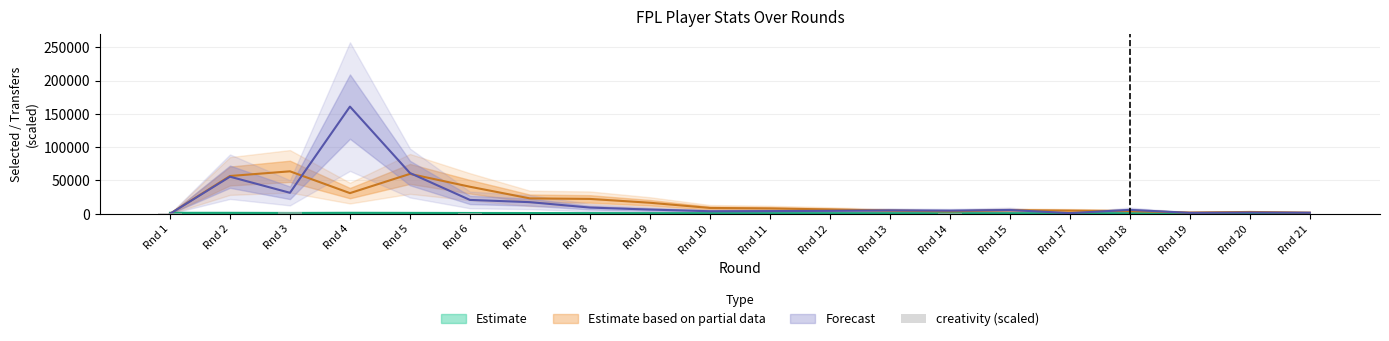

Is it true that the value at Rnd 20 is 0.0?

True